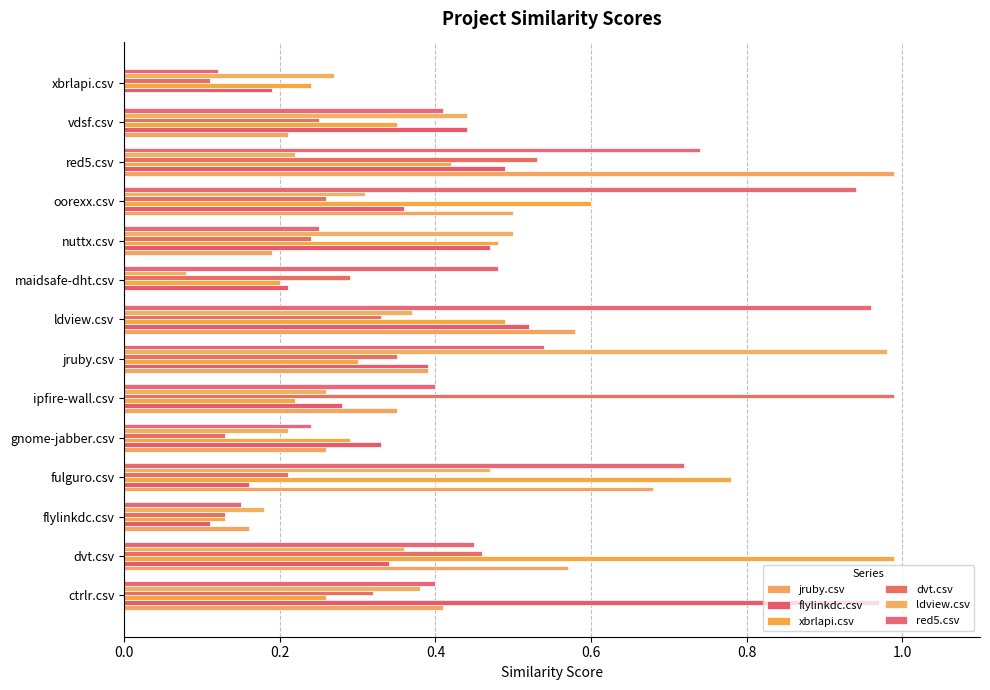

At how many categories does at least one series exceed 0?

14